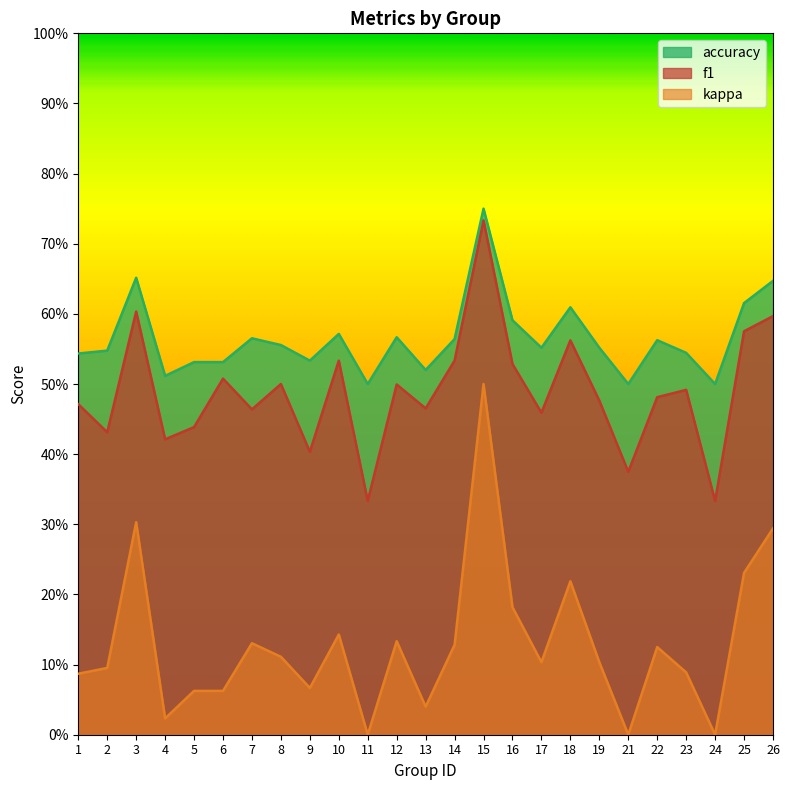

Is the value of accuracy at 4 greater than the value of f1 at 18?

No